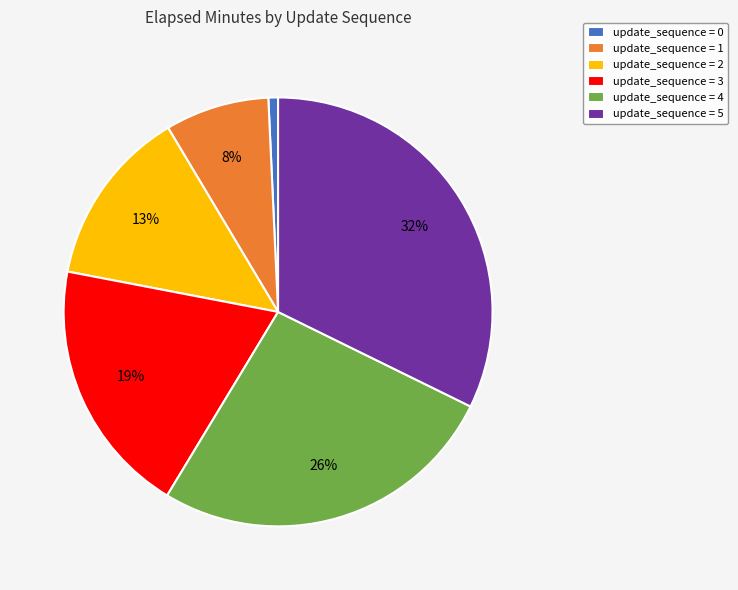

Is the sum of update_sequence = 5 and update_sequence = 3 greater than half?

Yes